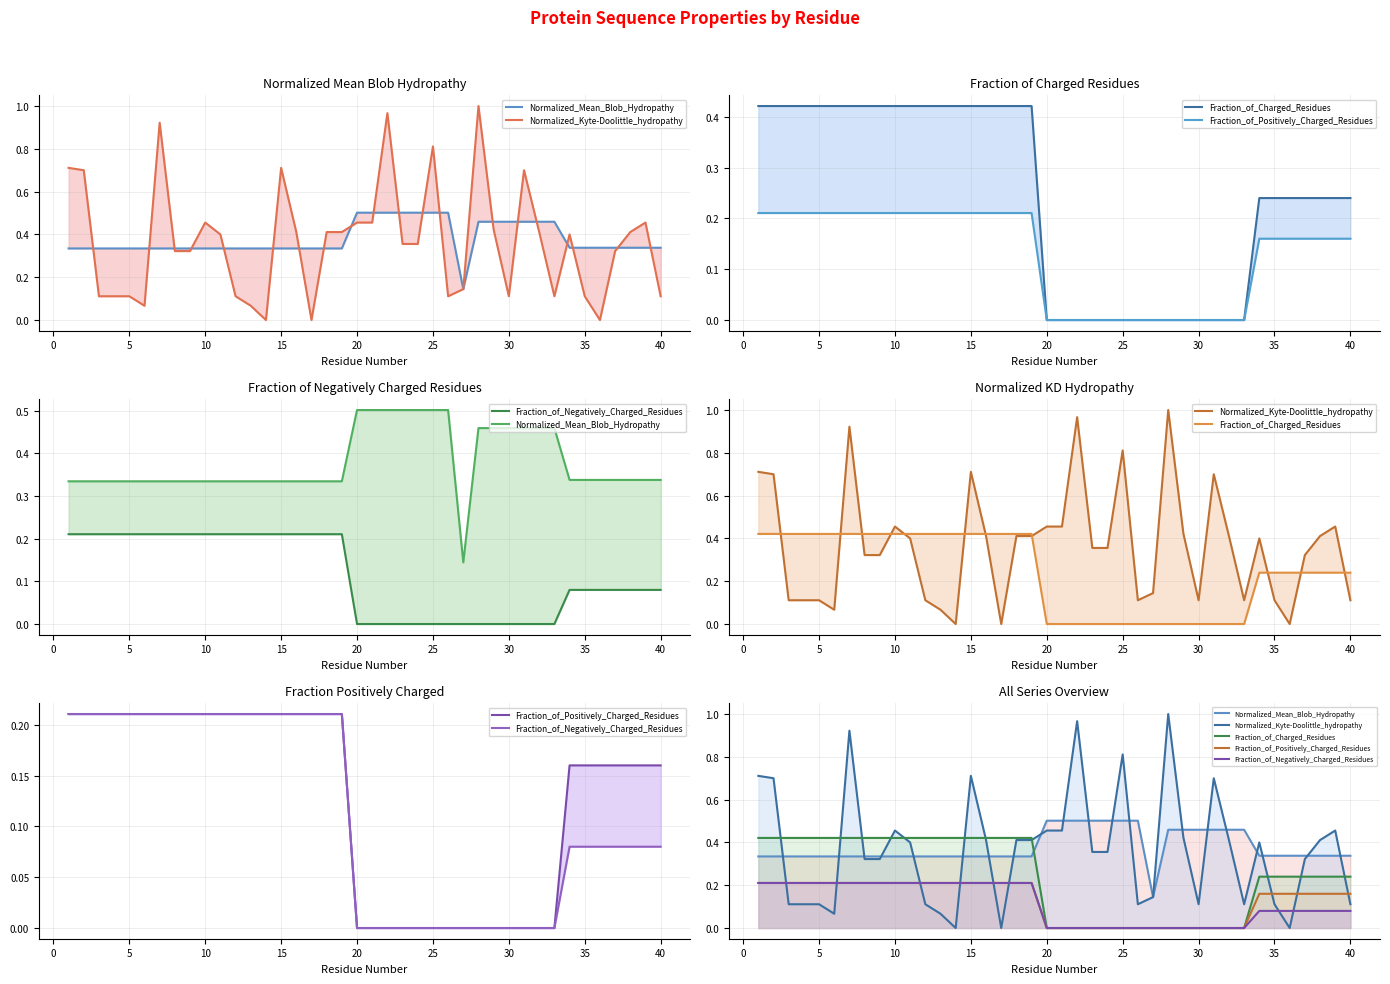

Is it true that Fraction_of_Negatively_Charged_Residues equals 0.0 at 30?

True